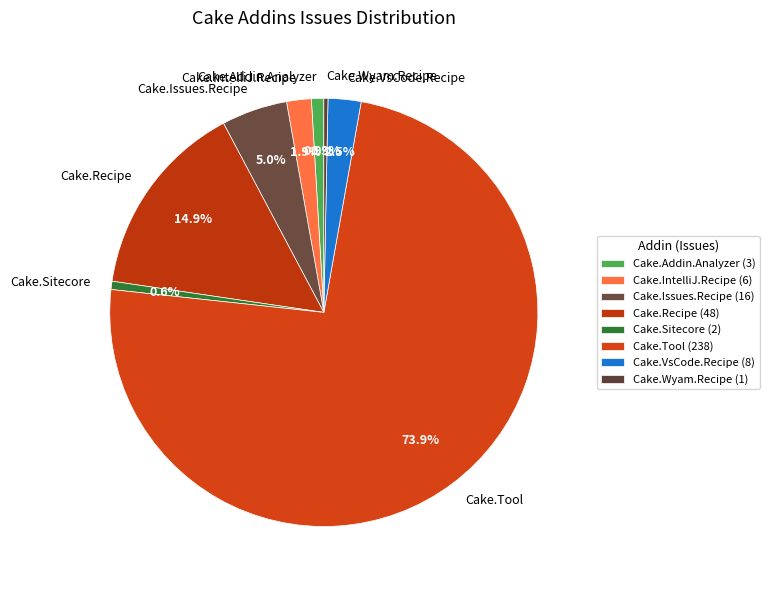

The Cake.Sitecore slice represents 1% of the pie. True or false?

True